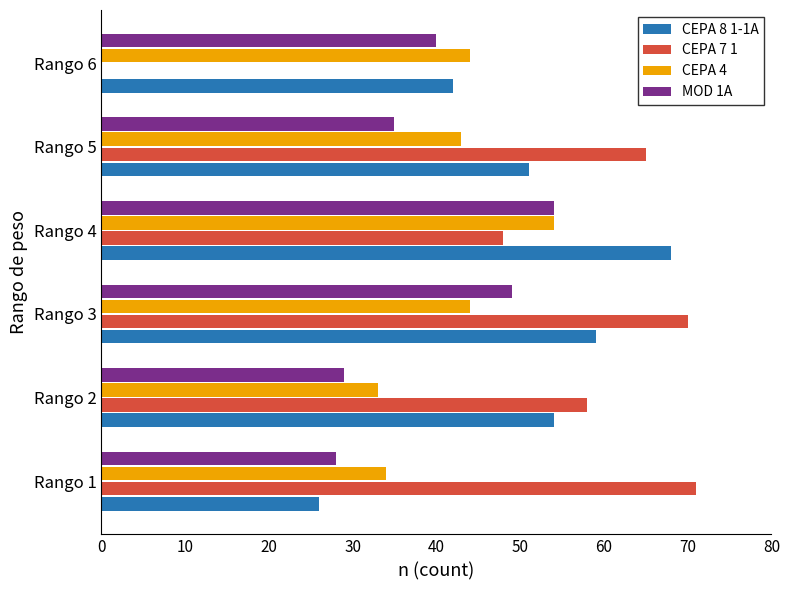

What is the sum of the CEPA 4 values at Rango 4 and Rango 3?

98